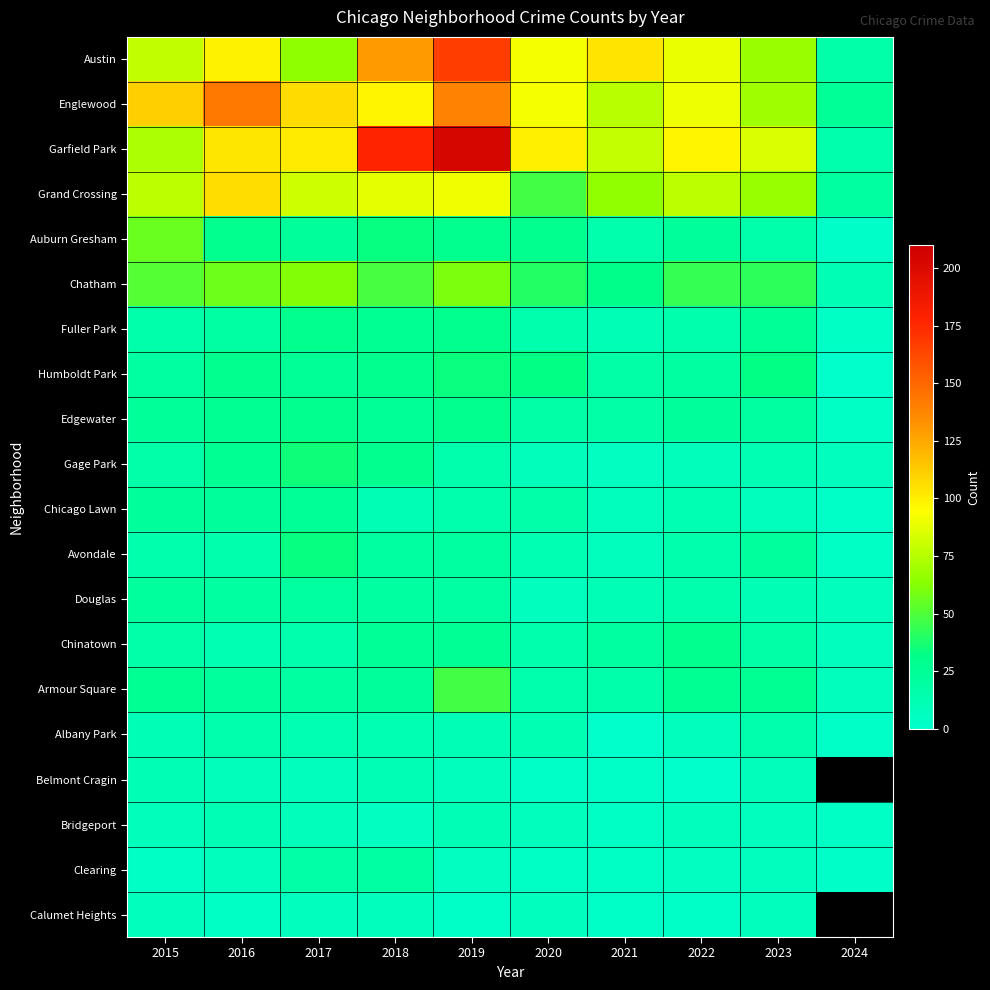

At how many categories does at least one series exceed 125?

3